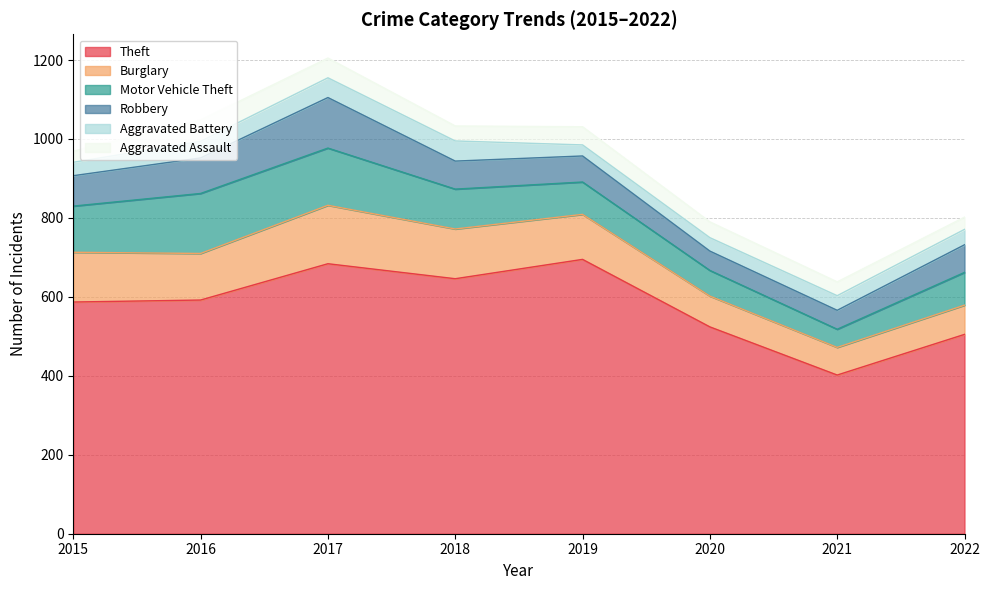

What is the highest value of the Theft series?

695